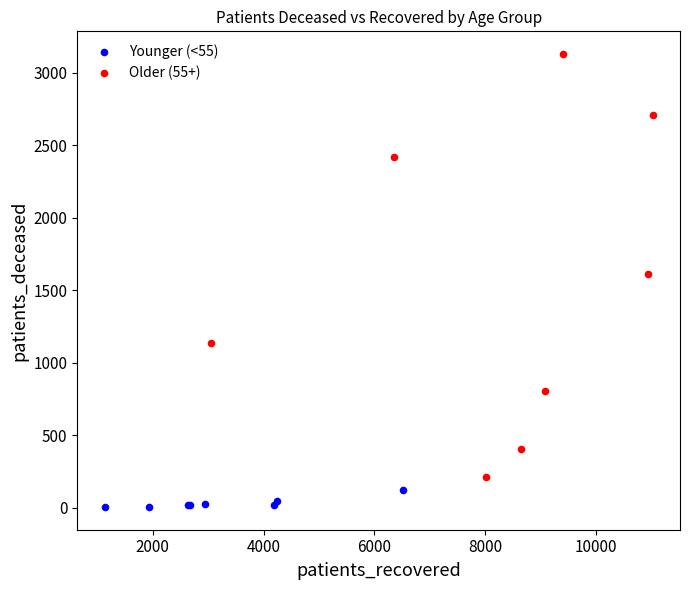

Which series contains the lowest Y value?

Younger (<55)